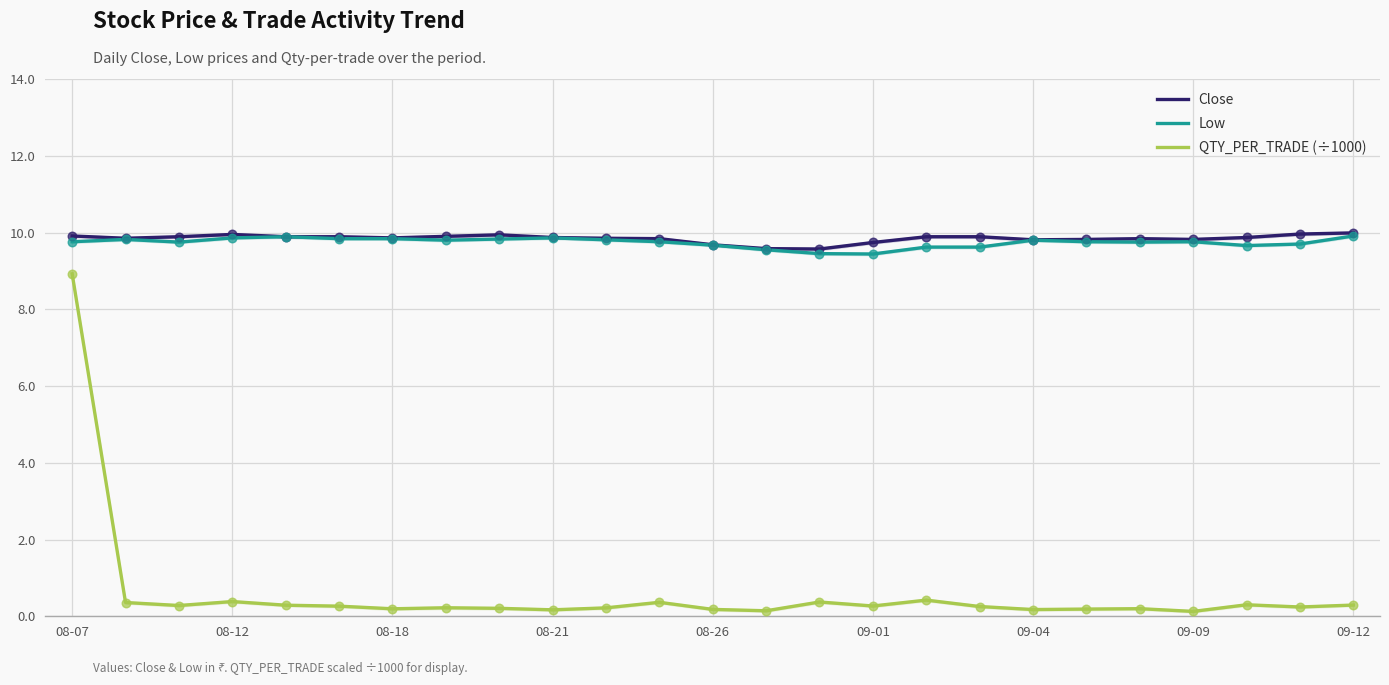

At which category is the sum across all series the highest?

08-07